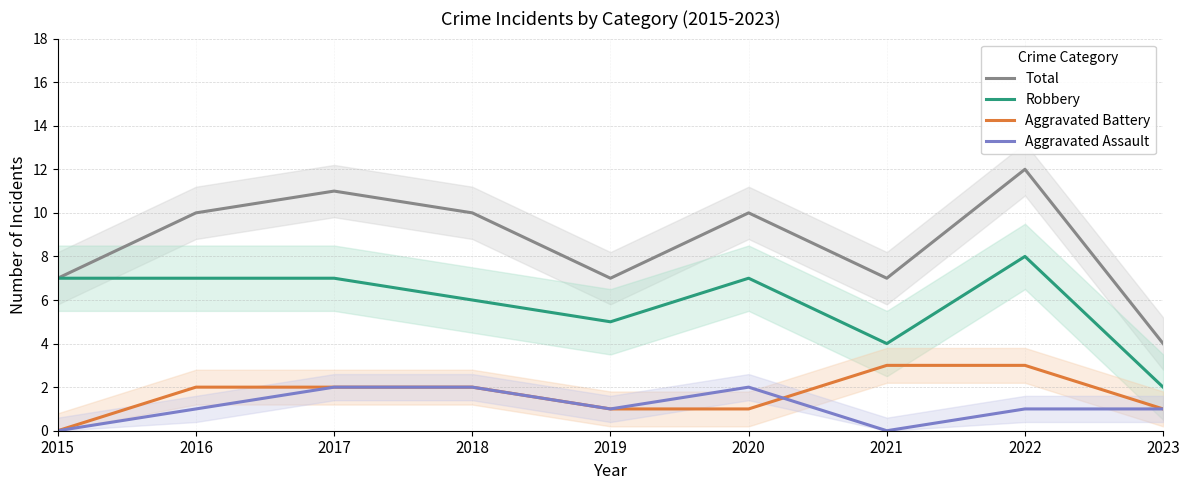

Which series has the largest total across all categories?

Total